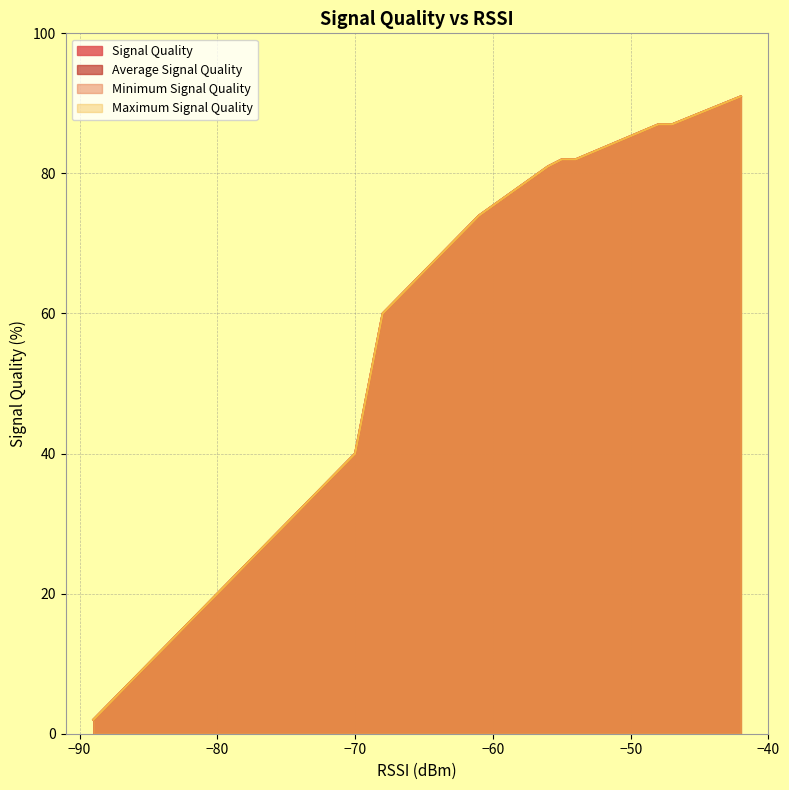

How many lines are shown in the chart?

4